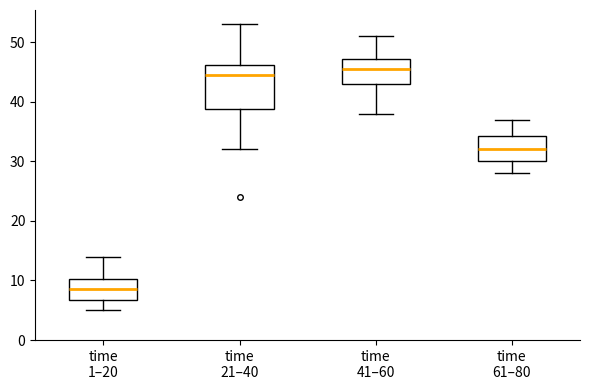

Reading left to right, read every box against the y-axis: the position of its median line, the range the box covers, and the ends of its whiskers. The values are not printed on the chart, so give them approximately, as read against the axis.

time 1–20: median 9, box 7 to 10, whiskers 5 to 14
time 21–40: median 45, box 39 to 46, whiskers 32 to 53
time 41–60: median 46, box 43 to 47, whiskers 38 to 51
time 61–80: median 32, box 30 to 34, whiskers 28 to 37